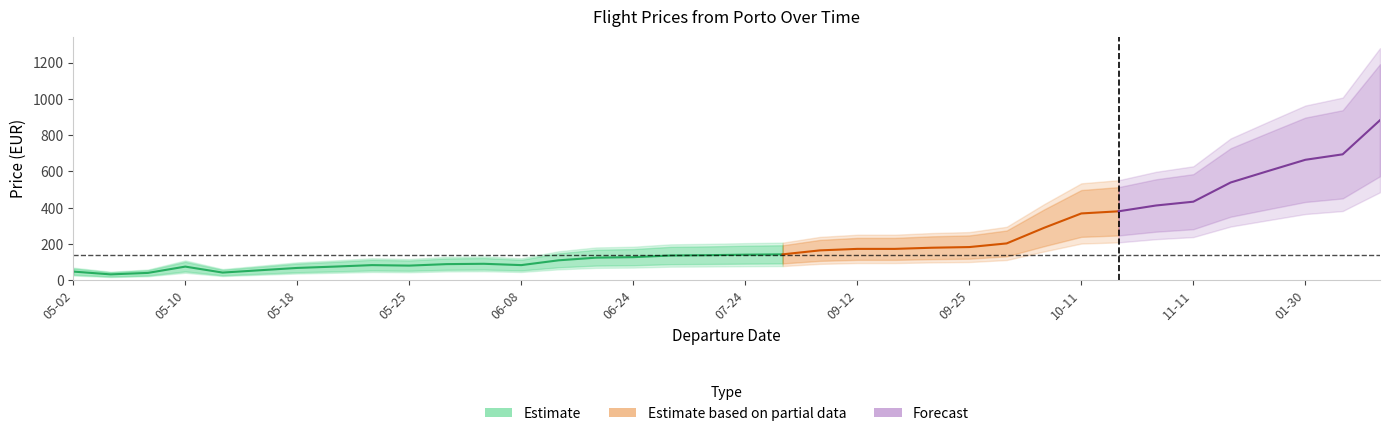

Is it true that Price equals 87.6 at 2023-05-16?

False